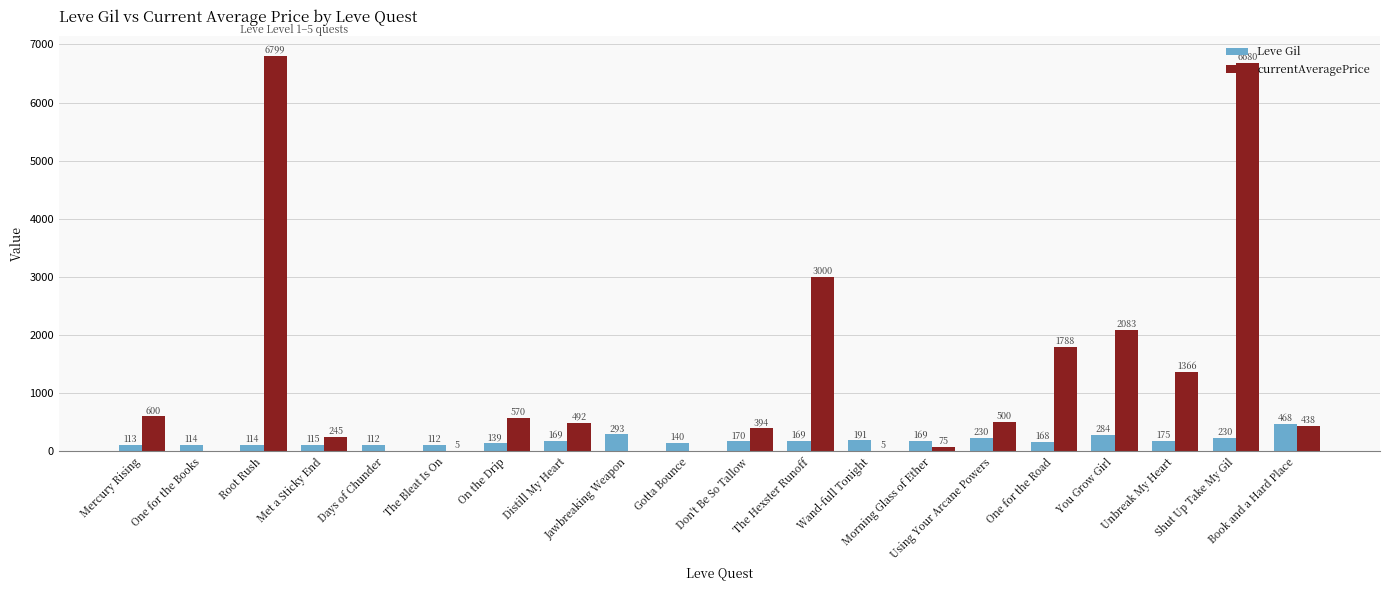

What is the sum of all Leve Gil values?

3675